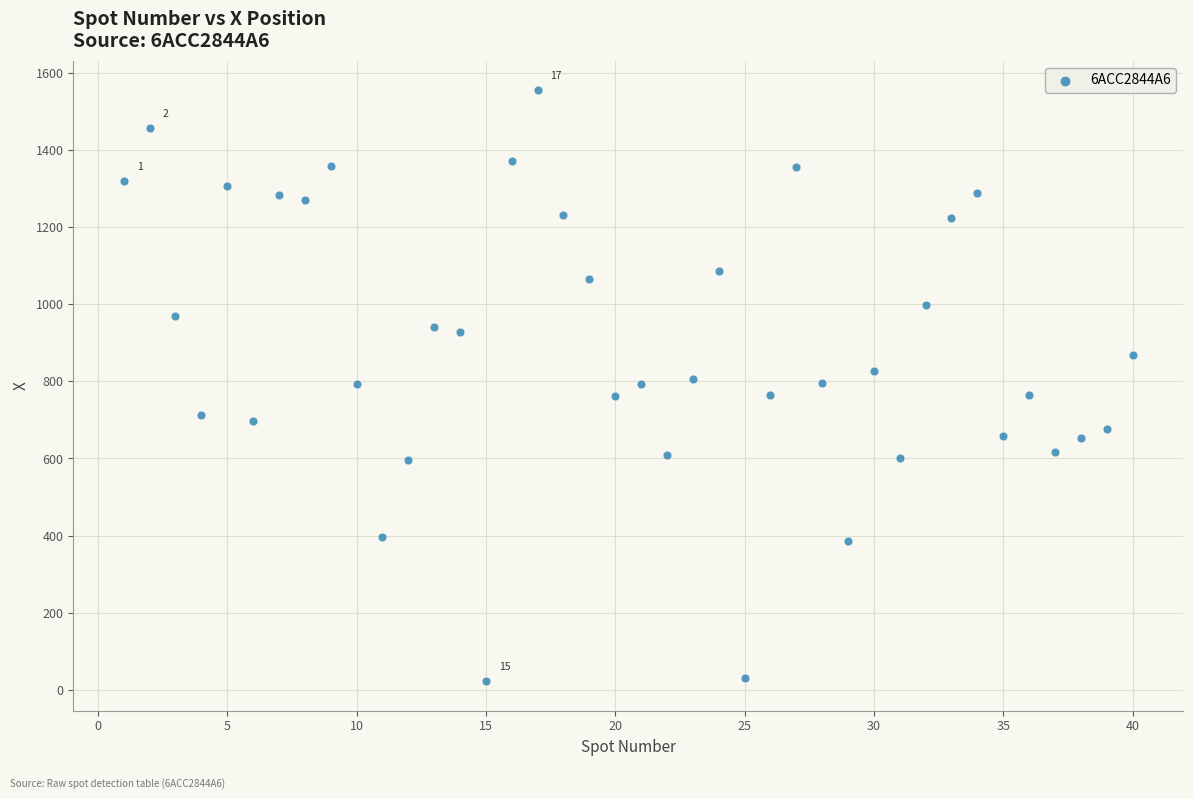

What is the range of Y values (max minus min)?

1531